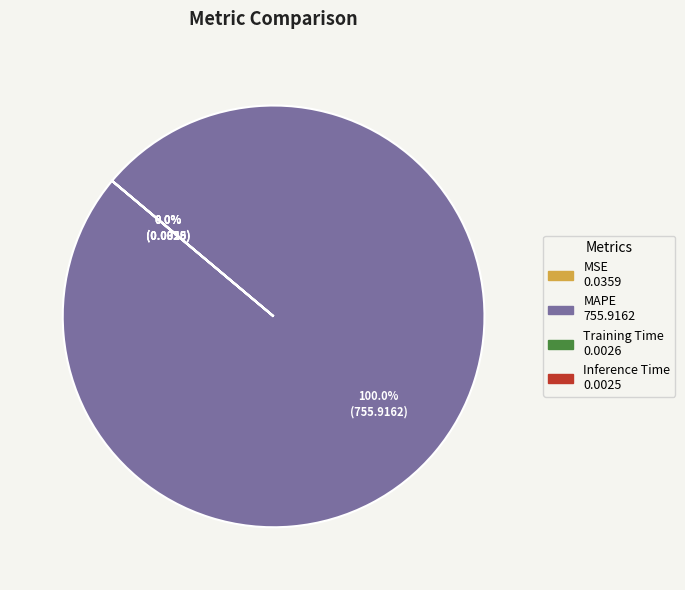

Which slice is the largest?

MAPE